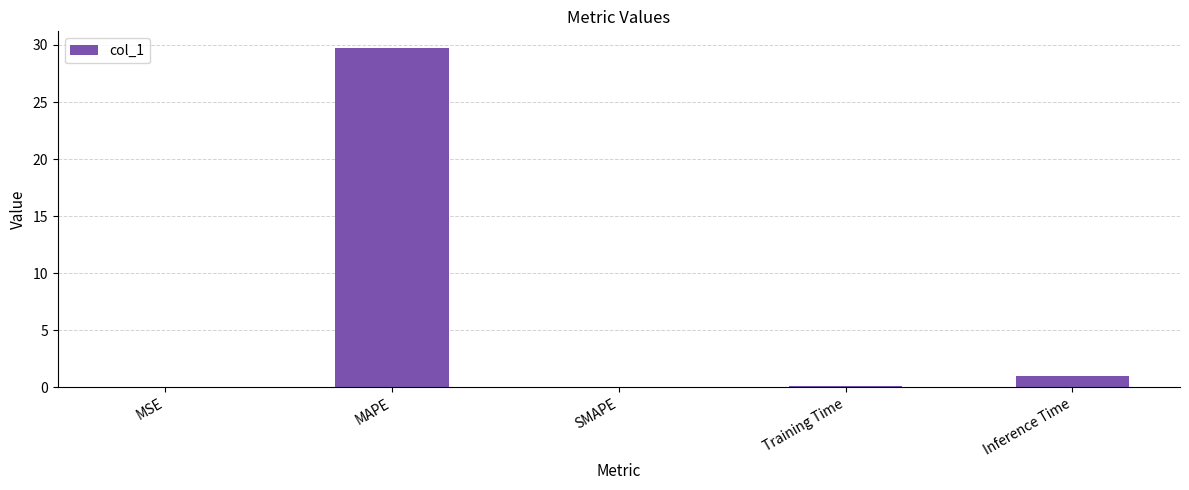

What is the sum of the values at SMAPE and Inference Time?

1.0